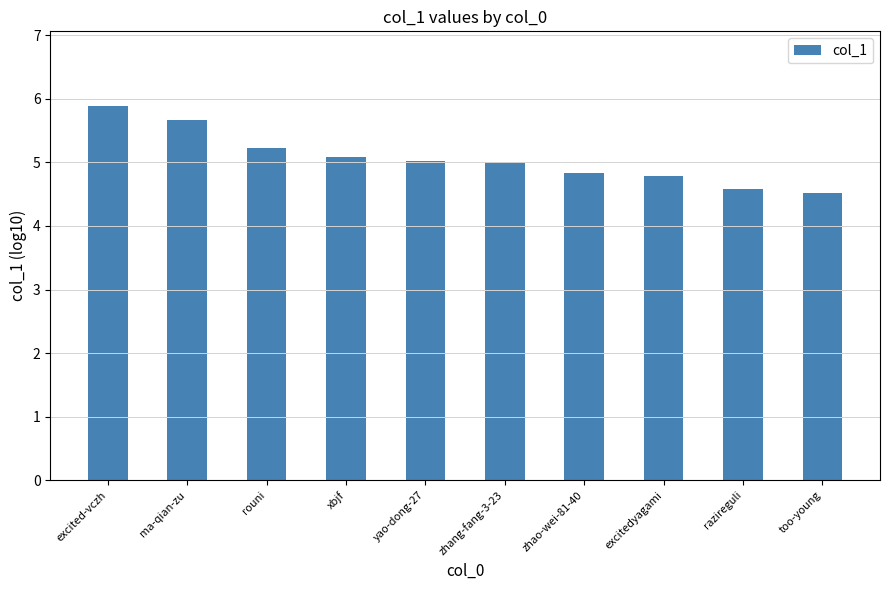

What is the average value?

5.1